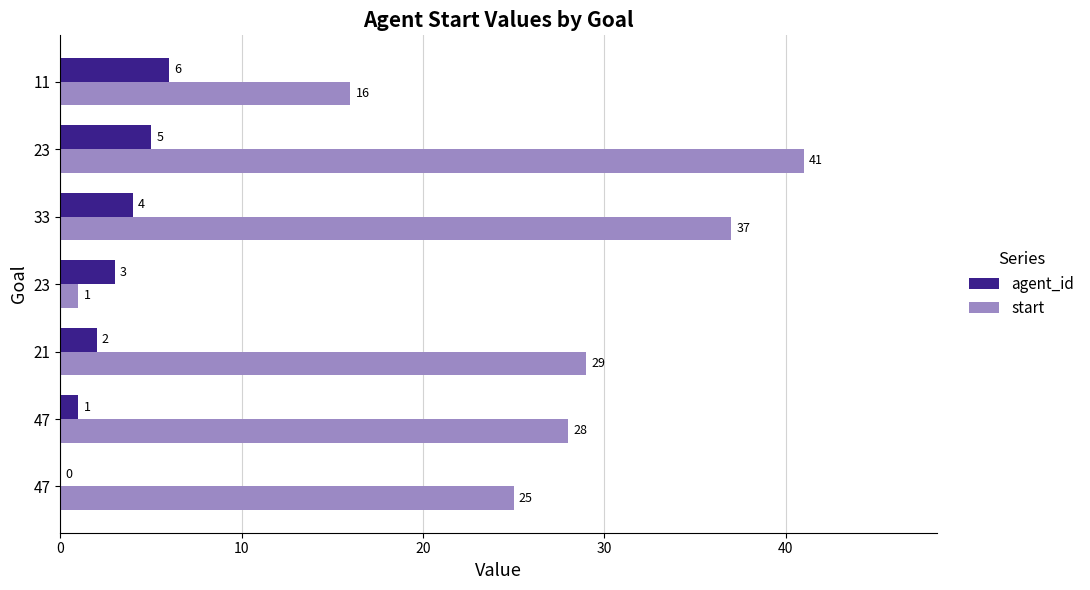

How many distinct data groups are displayed?

2